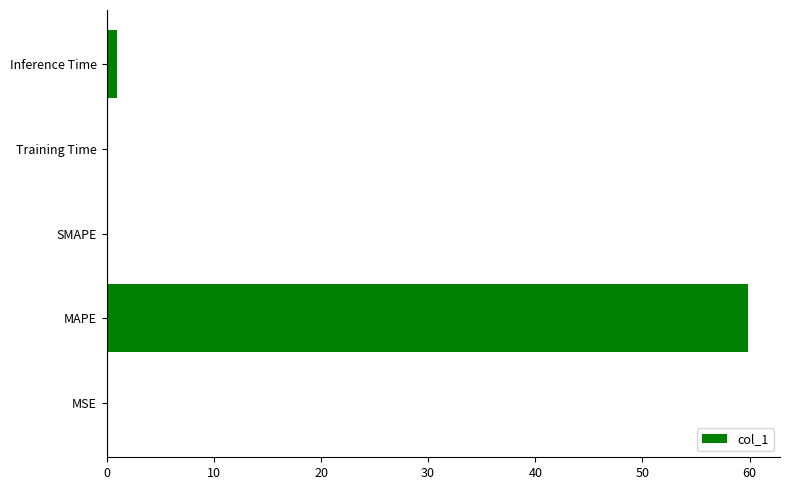

Which category has the highest value across all series?

MAPE